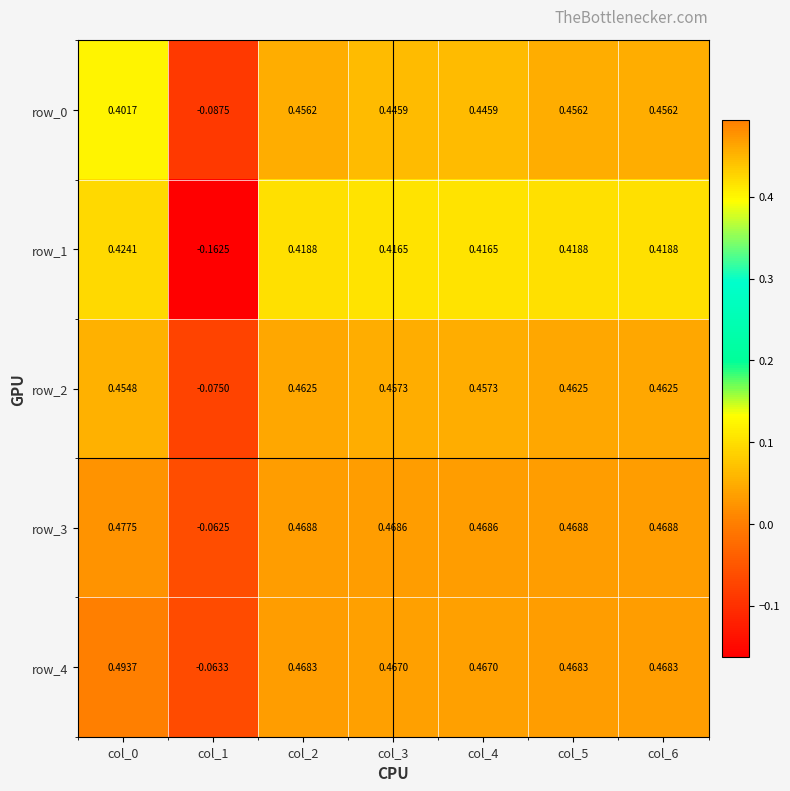

The value of row_4 at col_2 is 0.7. True or false?

False